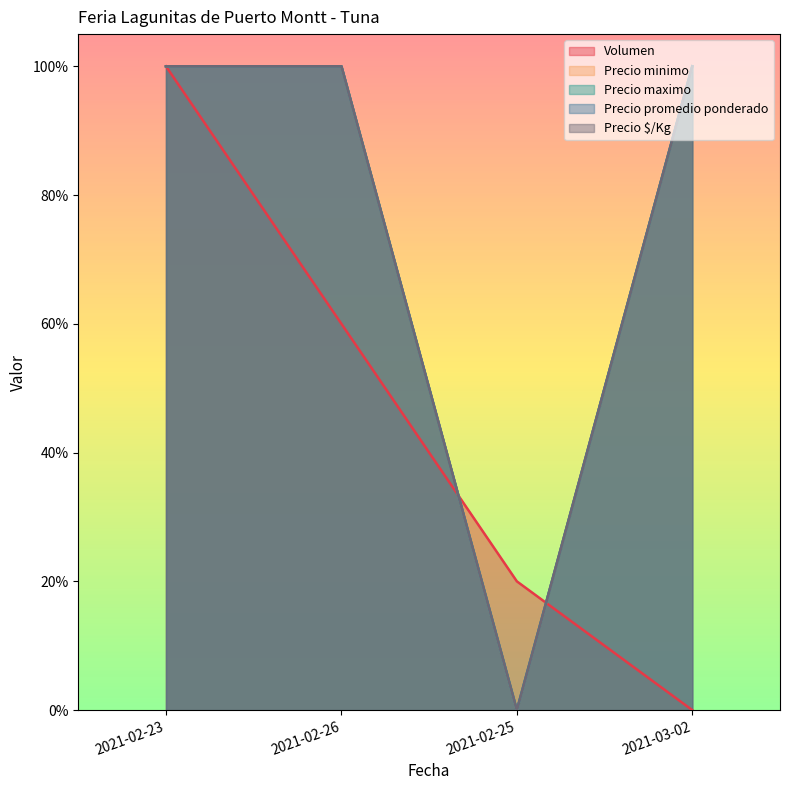

Reading left to right, transcribe all the data shown in this chart.

Volumen: 2021-02-23=1.0	2021-02-26=0.6	2021-02-25=0.2	2021-03-02=0.0
Precio minimo: 2021-02-23=1.0	2021-02-26=1.0	2021-02-25=0.0	2021-03-02=1.0
Precio maximo: 2021-02-23=1.0	2021-02-26=1.0	2021-02-25=0.0	2021-03-02=1.0
Precio promedio ponderado: 2021-02-23=1.0	2021-02-26=1.0	2021-02-25=0.0	2021-03-02=1.0
Precio $/Kg: 2021-02-23=1.0	2021-02-26=1.0	2021-02-25=0.0	2021-03-02=1.0